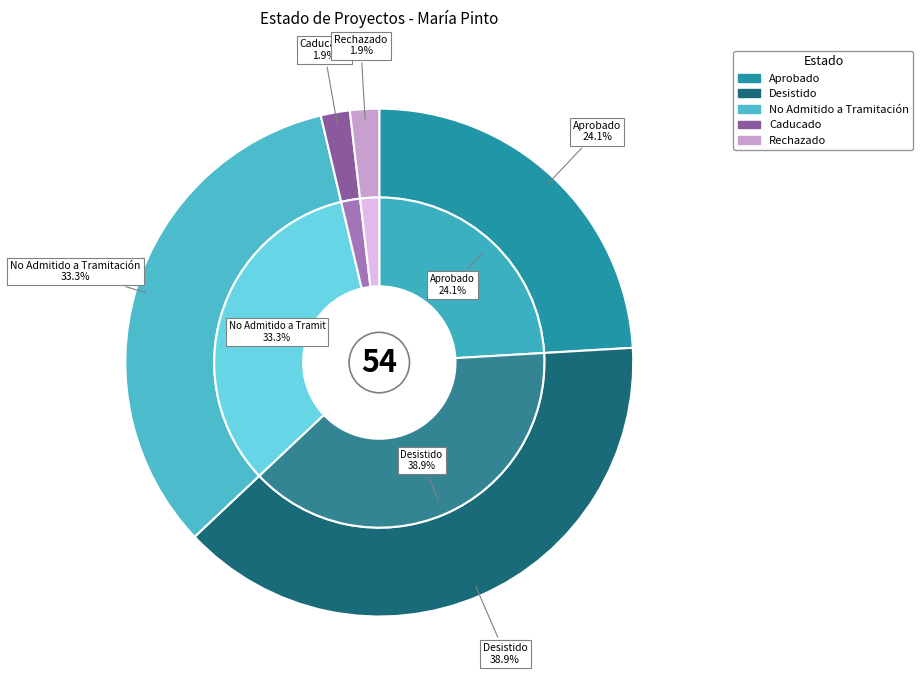

Rank the categories by value from lowest to highest.

Caducado, Rechazado, Aprobado, No Admitido a Tramitación, Desistido